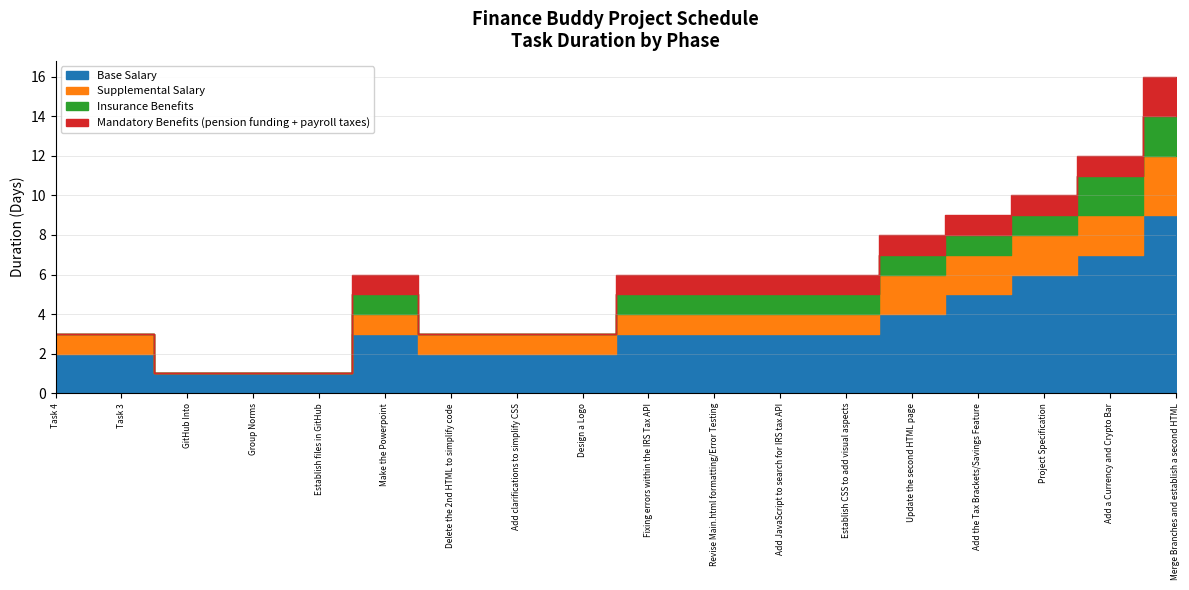

True or false: Base Salary has a value of 3 at Make the Powerpoint.

True